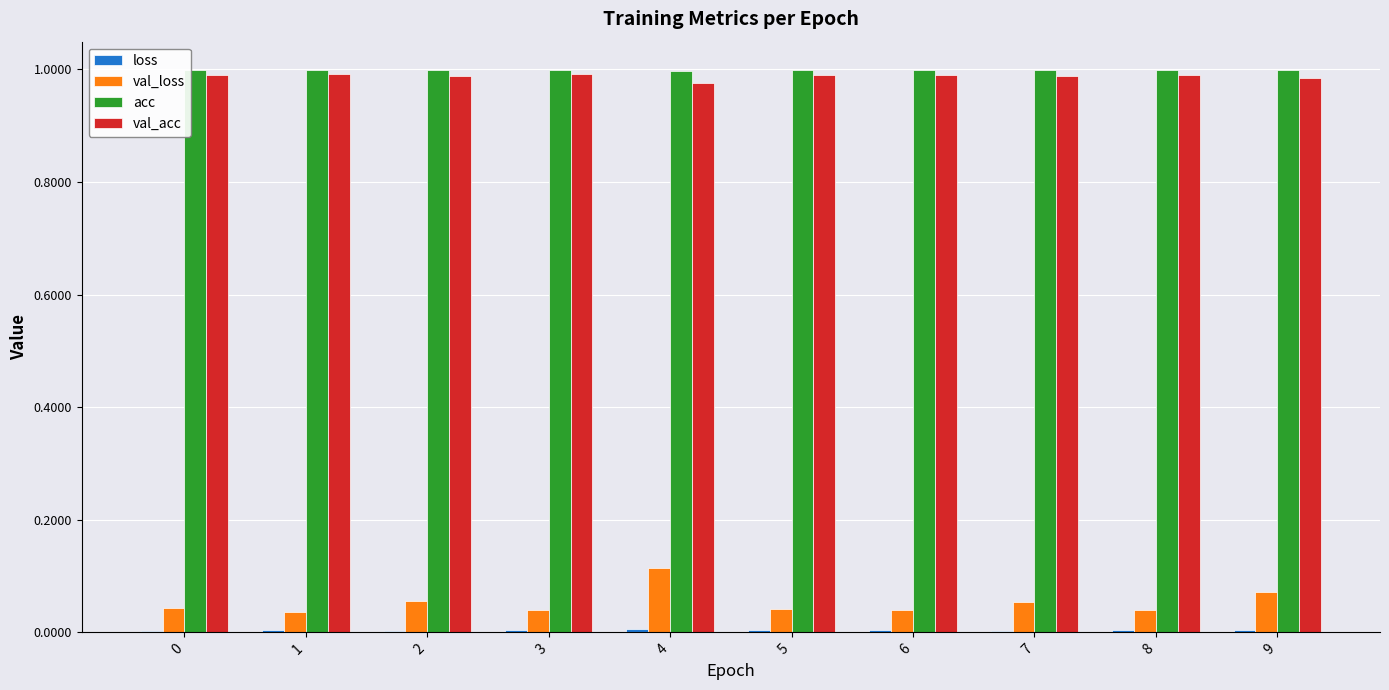

What is the sum of all acc values?

10.0